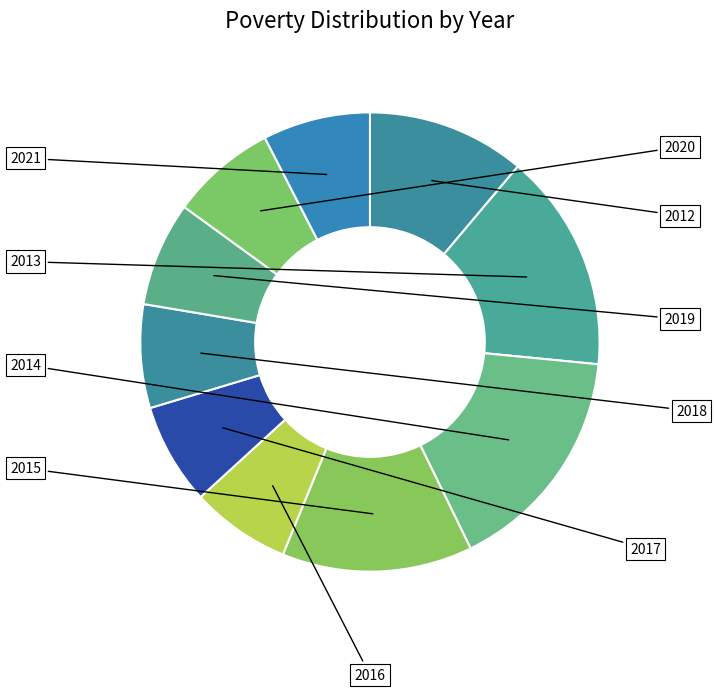

Count the number of slices in the pie.

10